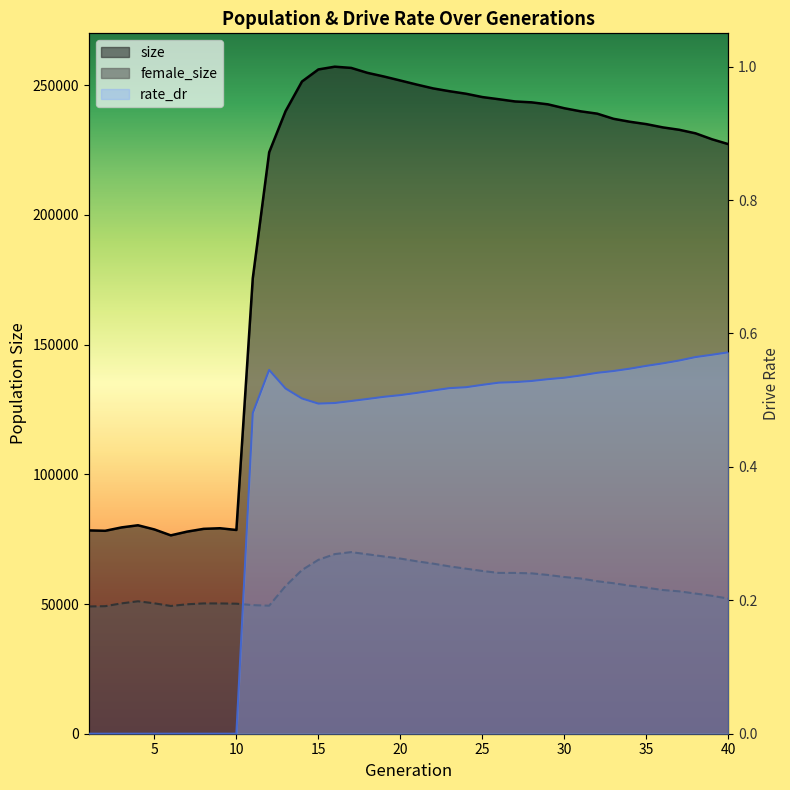

How many interior local peaks does the size series have?

3